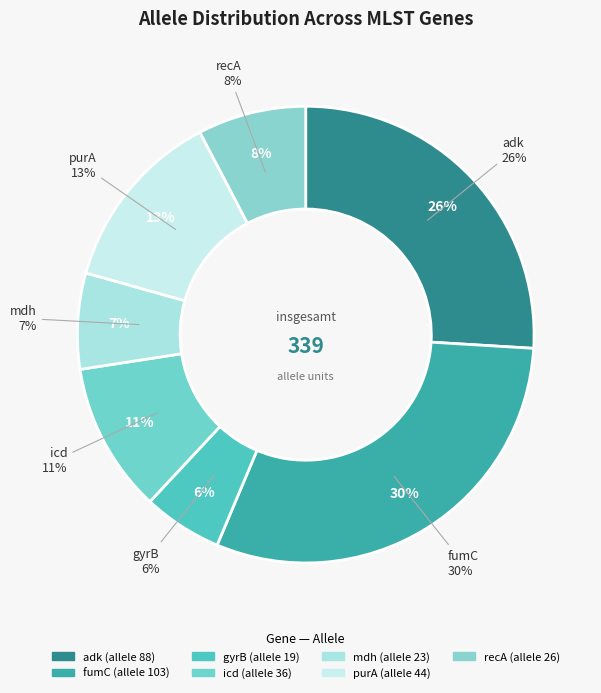

To the nearest percent, what is the difference between the largest and smallest slice percentages?

25%